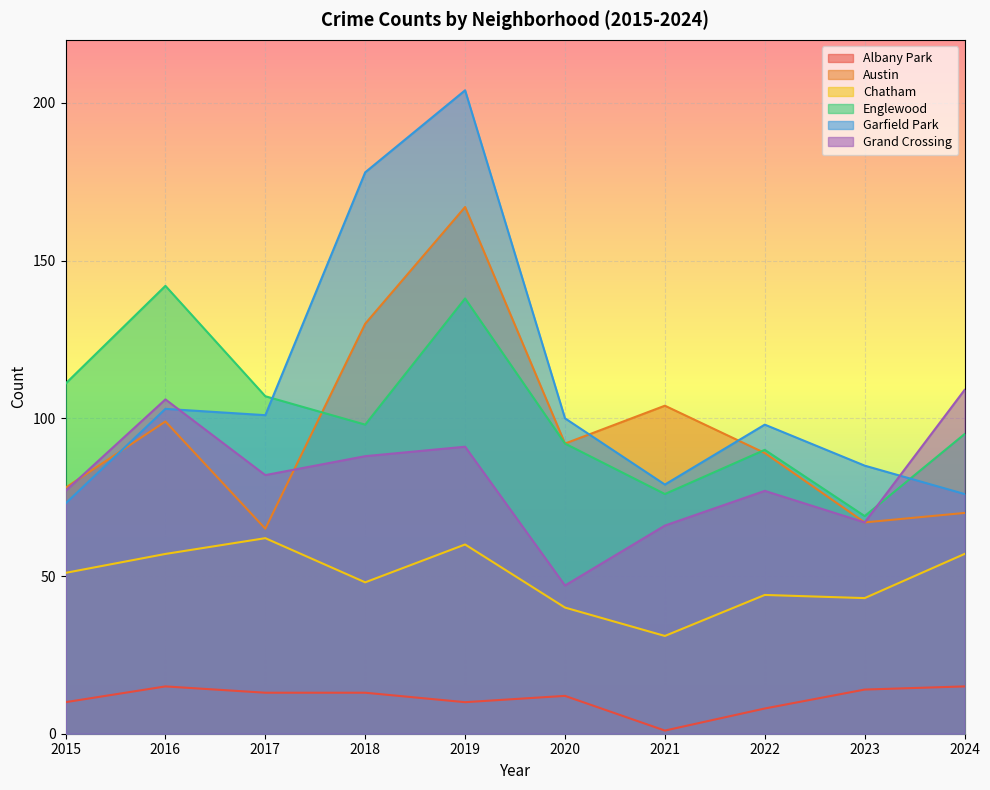

What are all the series names shown in the legend?

Albany Park, Austin, Chatham, Englewood, Garfield Park, Grand Crossing